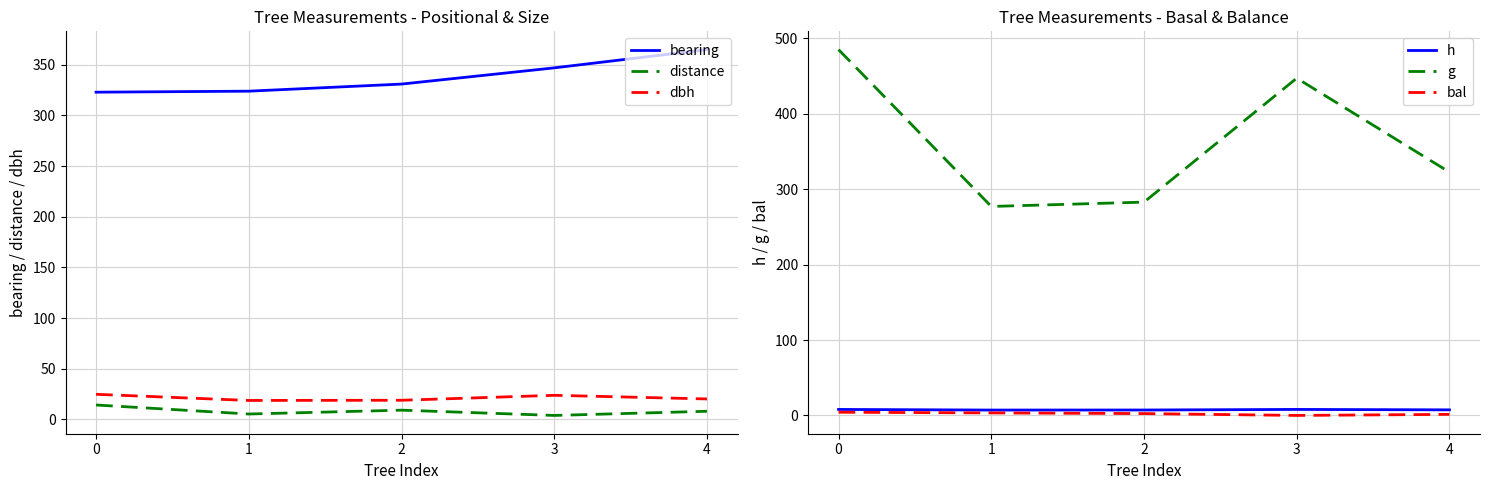

What is the maximum value for distance?

14.3